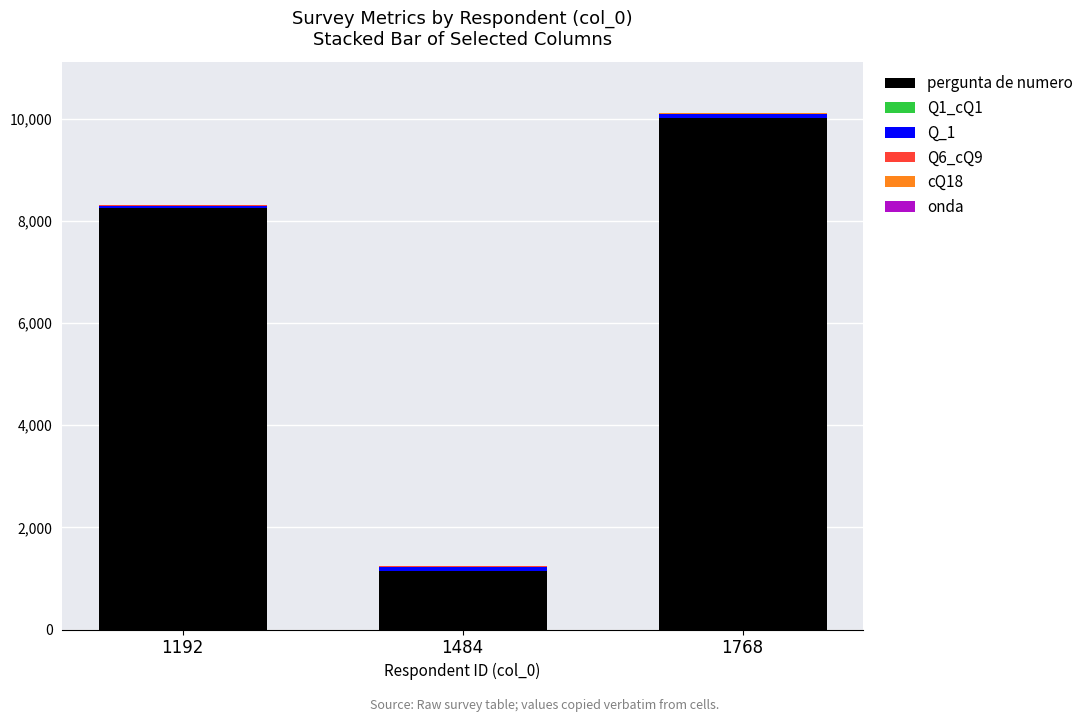

Which category has the highest value in the pergunta de numero series?

1768